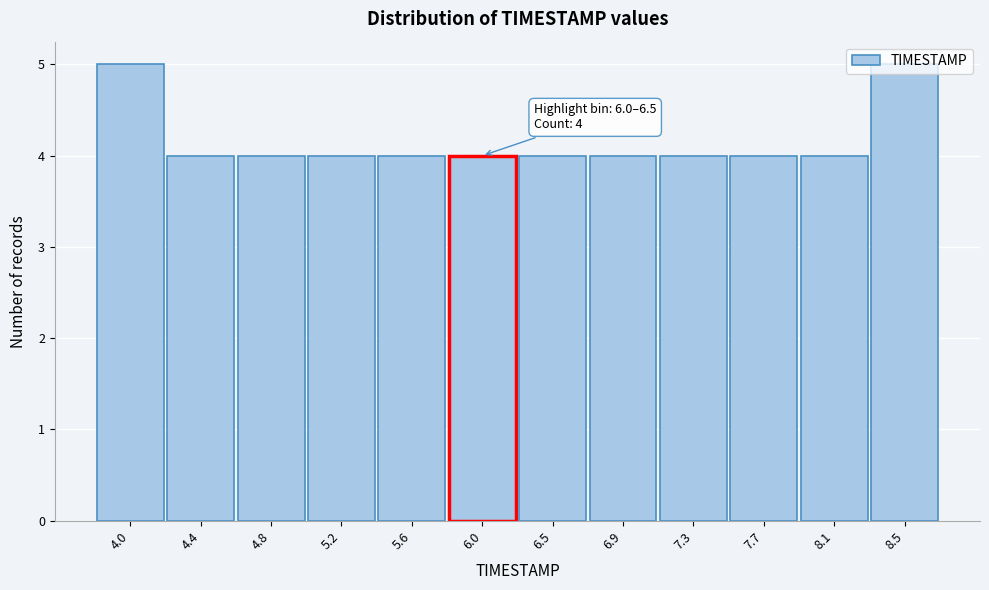

Approximately how many times larger is the value at 5.6 compared to 7.7?

1.0